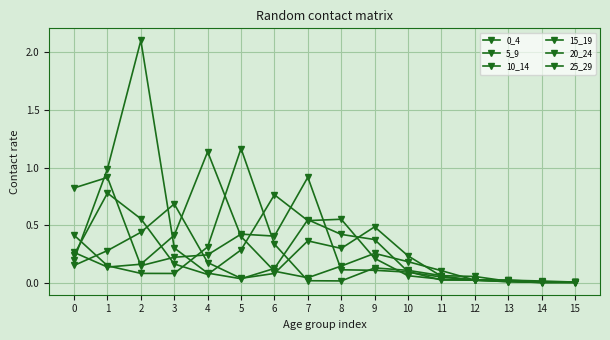

Is this an area chart (filled region under the line)?

No